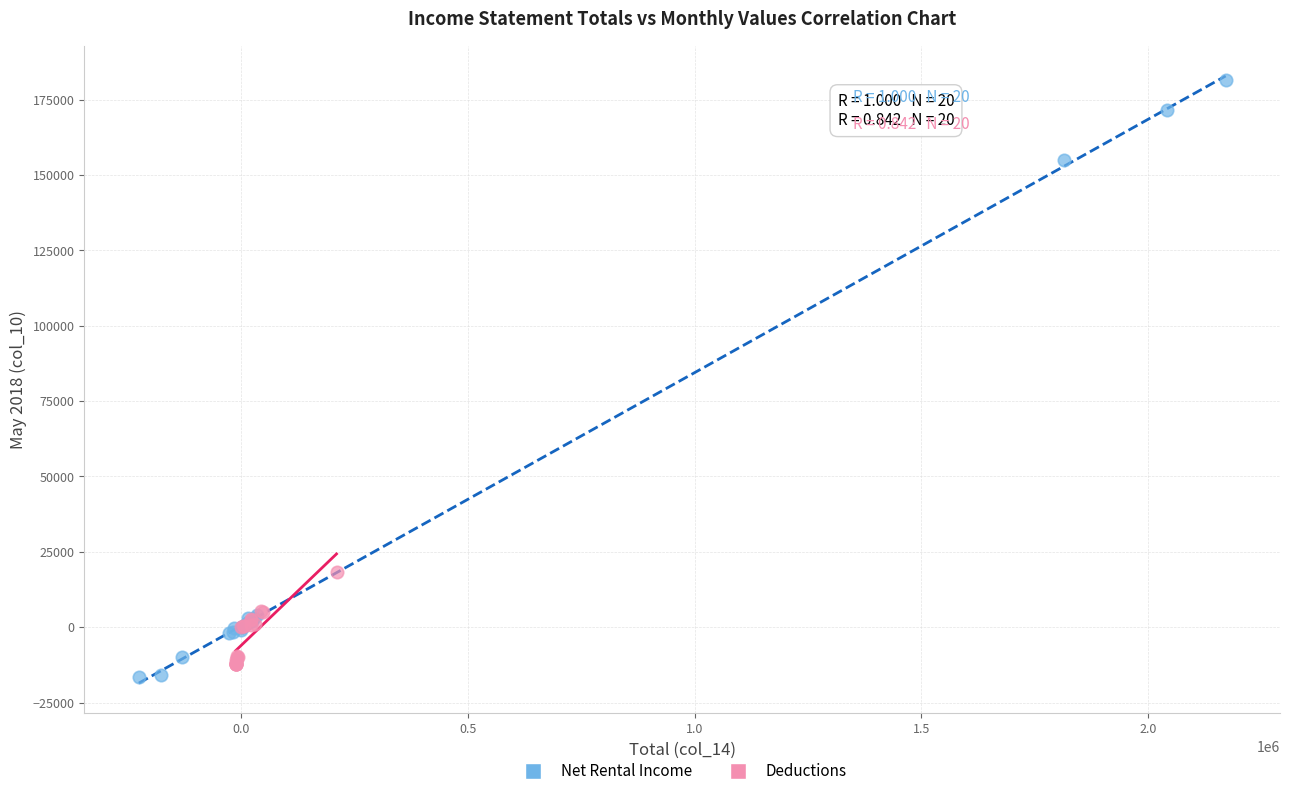

Which series has the widest spread of Y values?

Net Rental Income